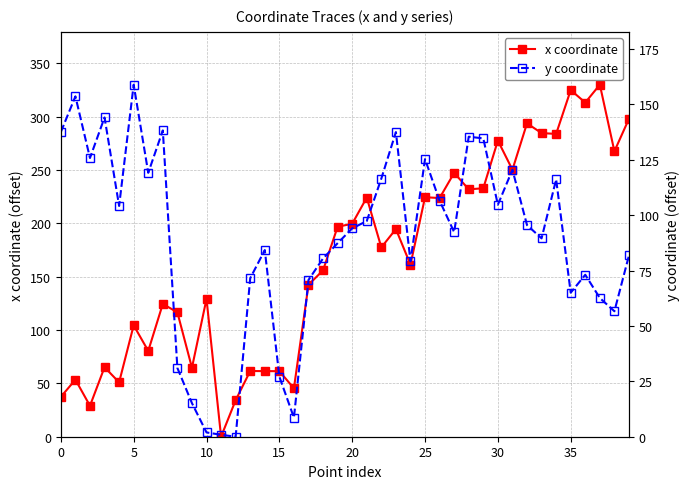

What is the difference between the highest and lowest values at 19?

109.4